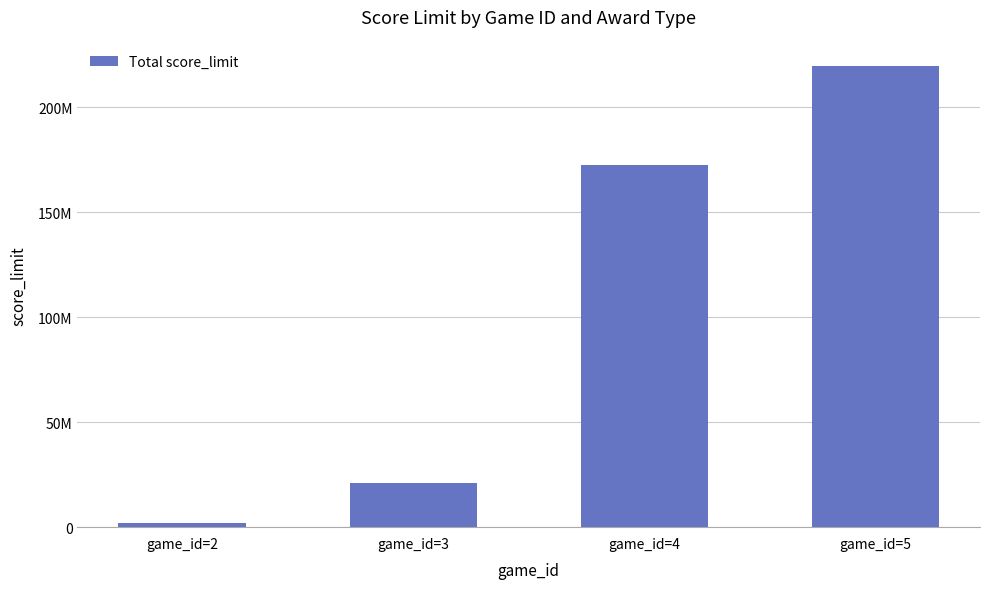

Is it true that the value at game_id=4 is 172500000?

True